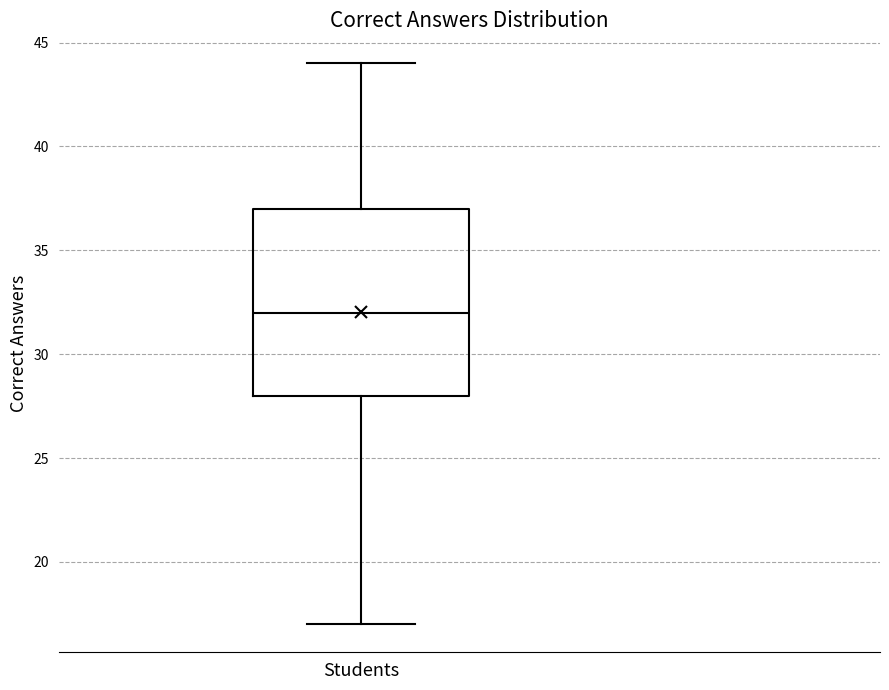

Where is the upper edge of the box for Students on the y-axis? The values are not printed on the chart, so give them approximately, as read against the axis.

37